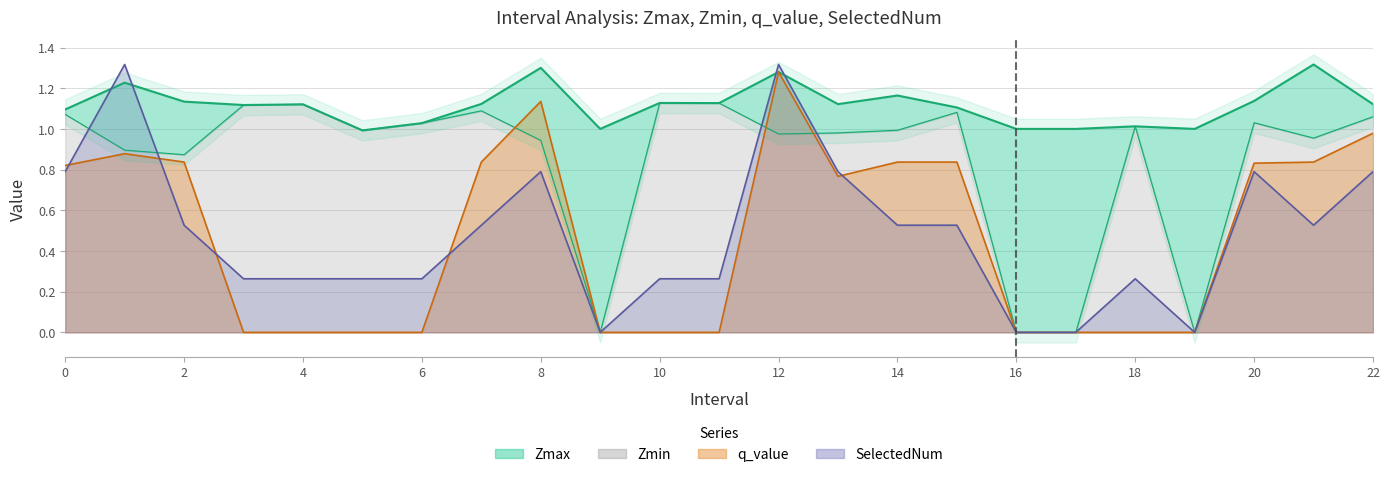

What is the label of the 5th point from the right?

18.0